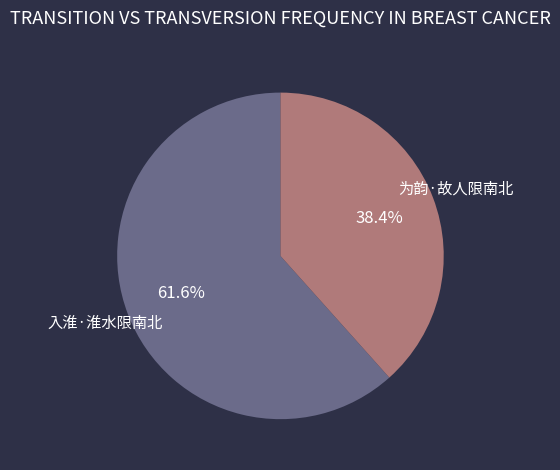

Does any single category account for the majority?

Yes